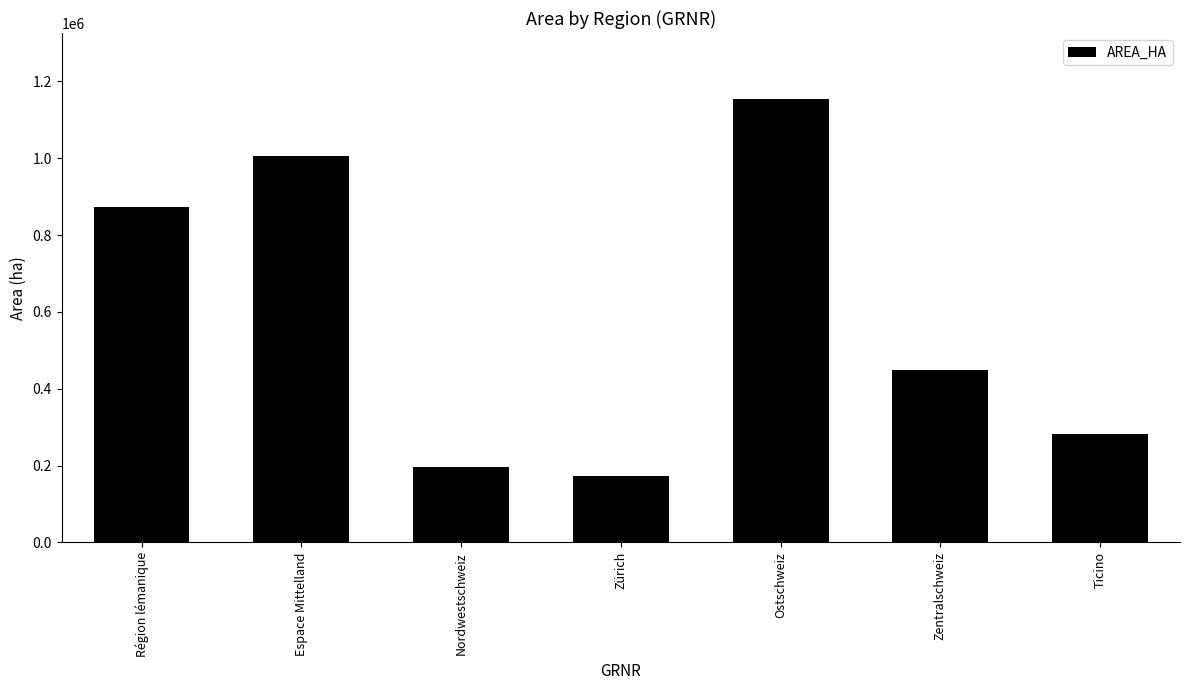

Reading right to left, extract all data points from this chart.

Ticino=281216	Zentralschweiz=448310	Ostschweiz=1152688	Zürich=172894	Nordwestschweiz=195842	Espace Mittelland=1006206	Région lémanique=871913